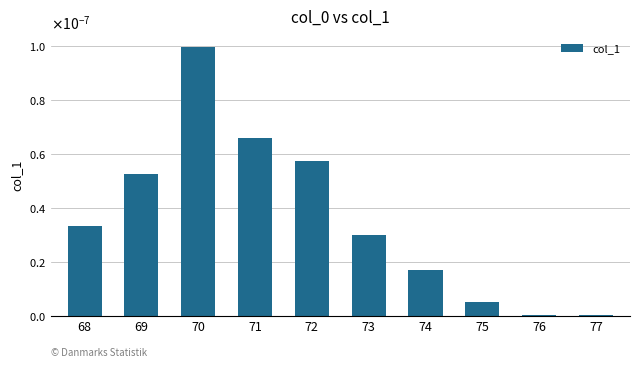

Rank the categories by value from highest to lowest.

70, 71, 72, 69, 68, 73, 74, 75, 76, 77